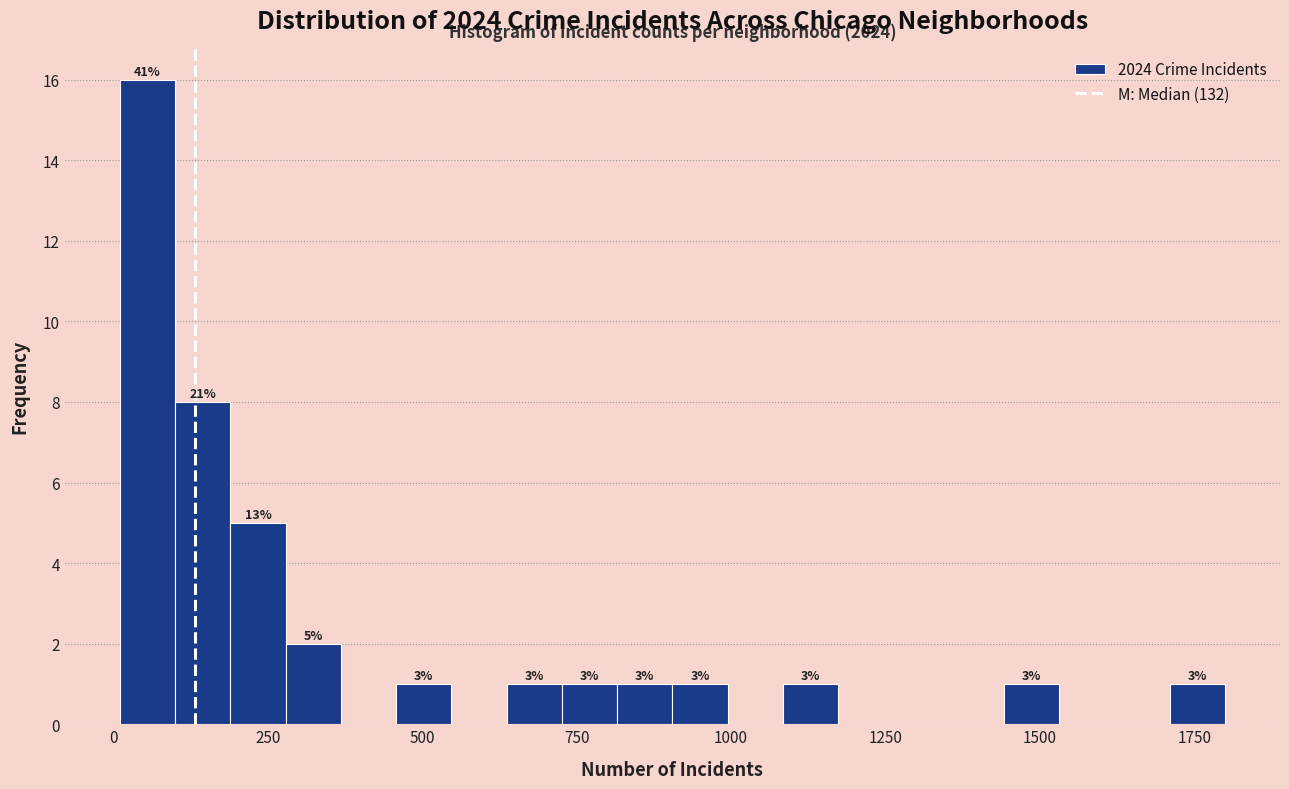

Read against the x-axis, roughly where is the centre of the tallest bar?

50